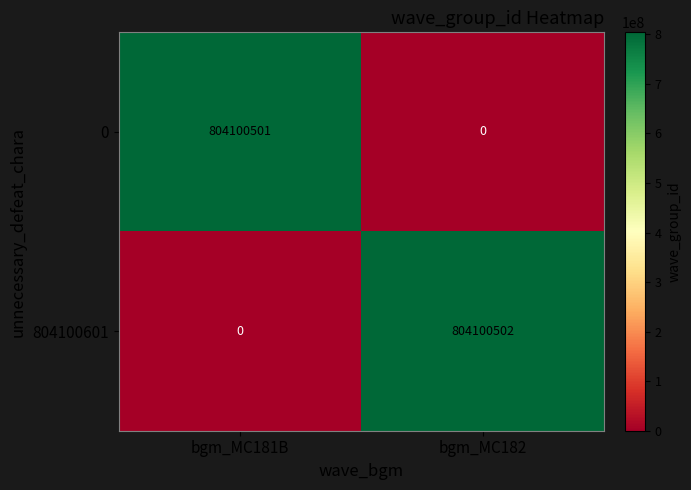

Which series has the largest range (max minus min)?

804100601